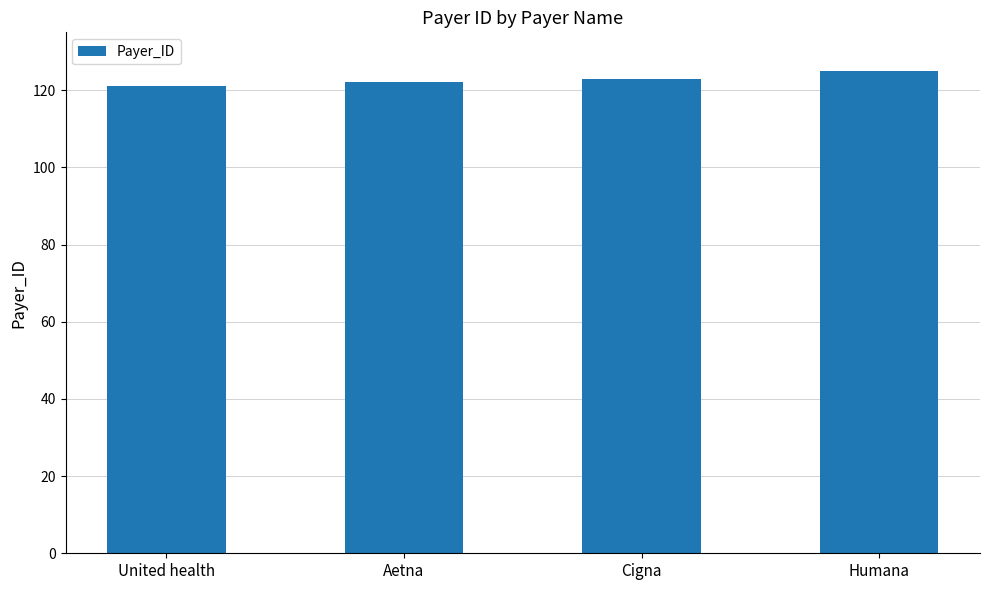

Read the value at Humana.

125